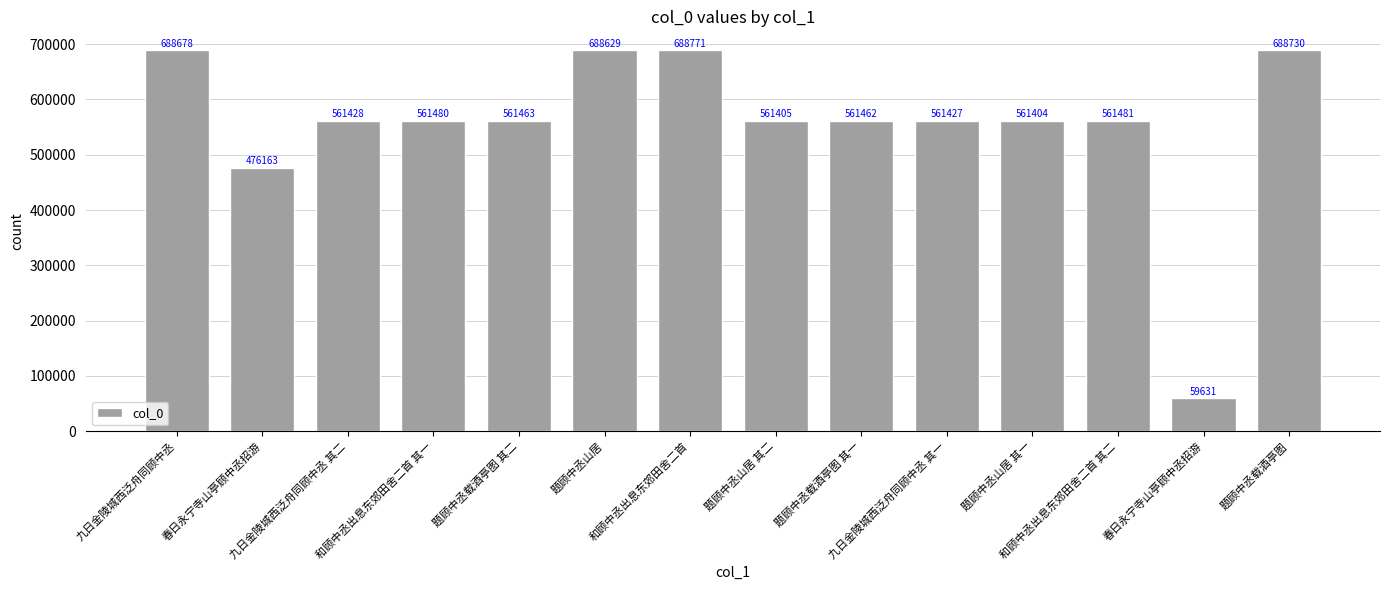

What is the maximum value shown in the chart?

688771